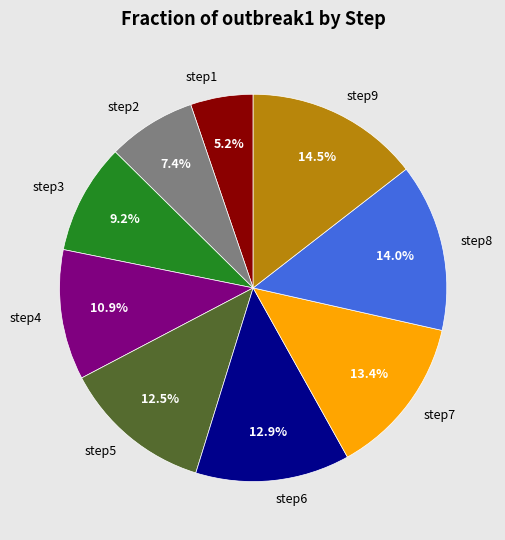

Between step8 and step6, which is larger?

step8